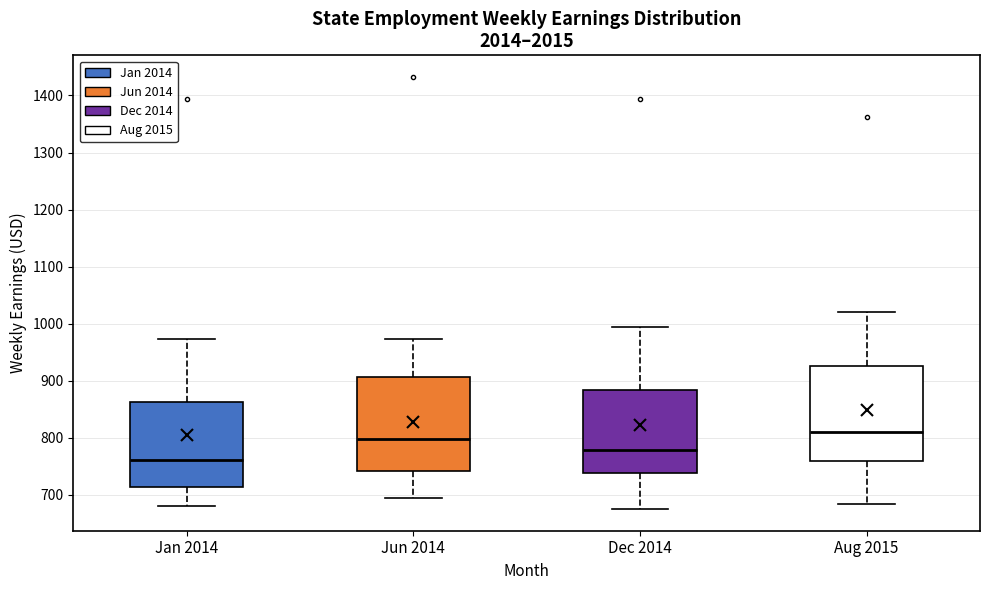

Where does the upper whisker of the box for Dec 2014 end on the y-axis? The values are not printed on the chart, so give them approximately, as read against the axis.

990